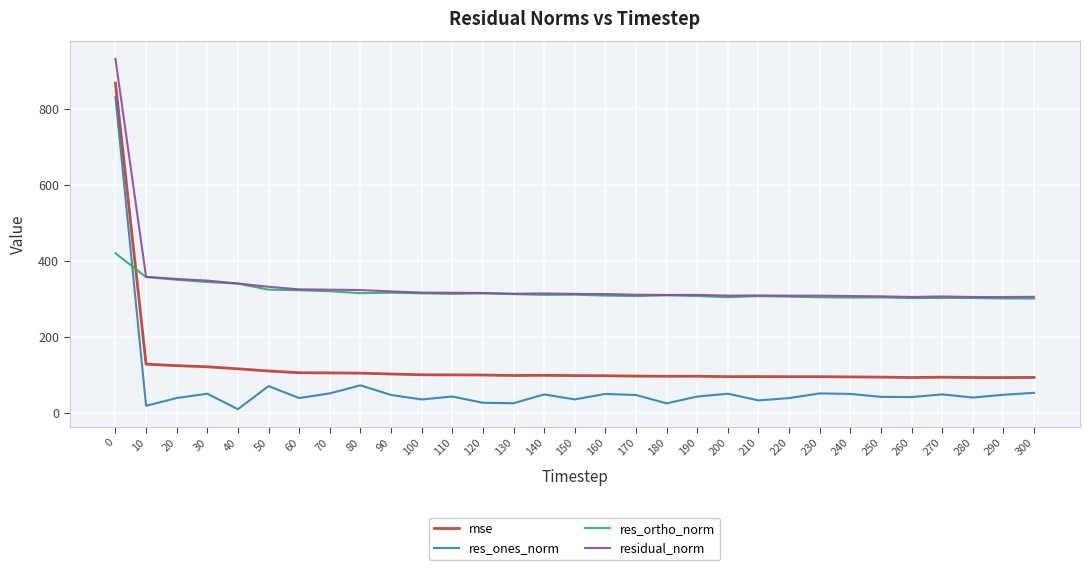

The value of mse at 180 is 141.3. True or false?

False